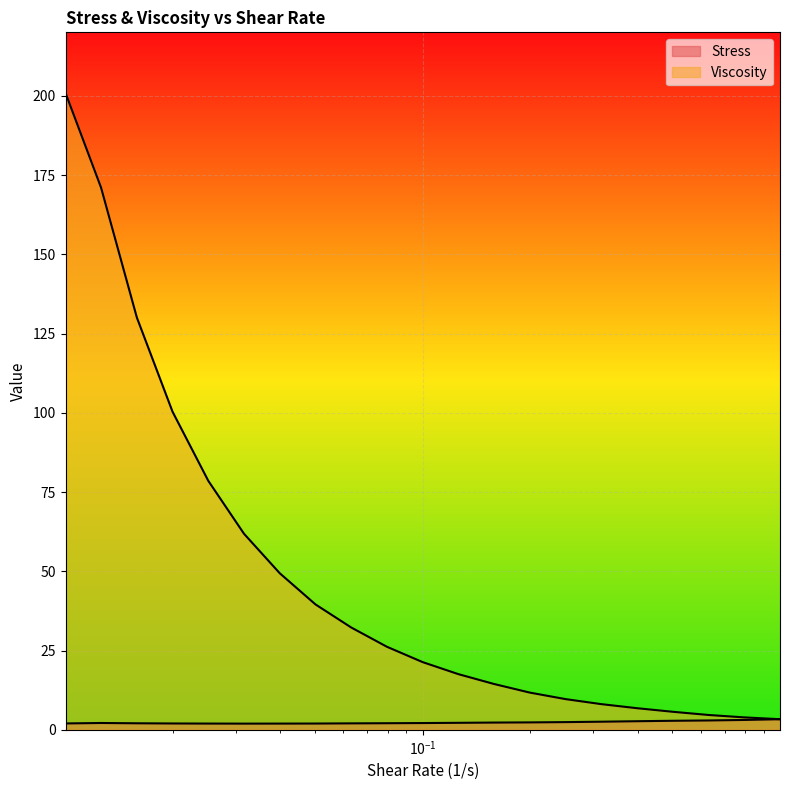

How many values in the Stress series are below 2?

4